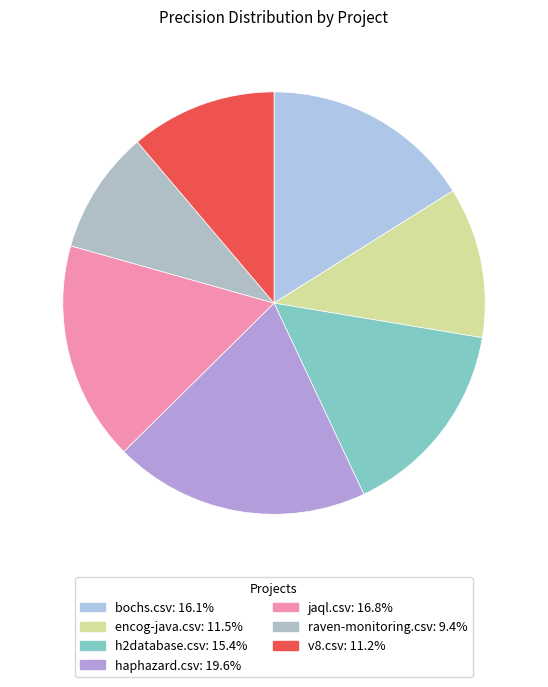

How many slices are in this pie chart?

7